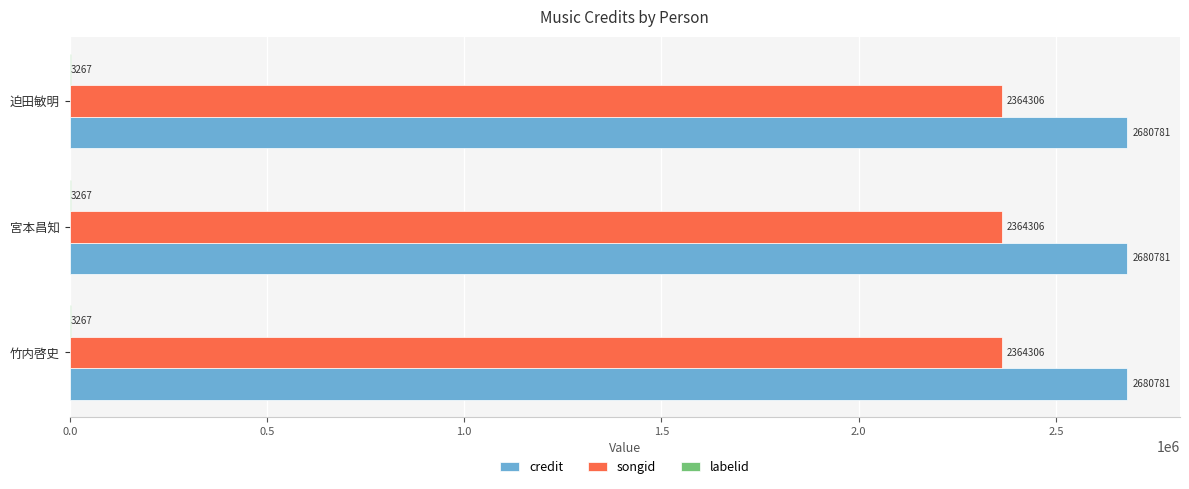

The value of songid at 迫田敏明 is 1112575. True or false?

False